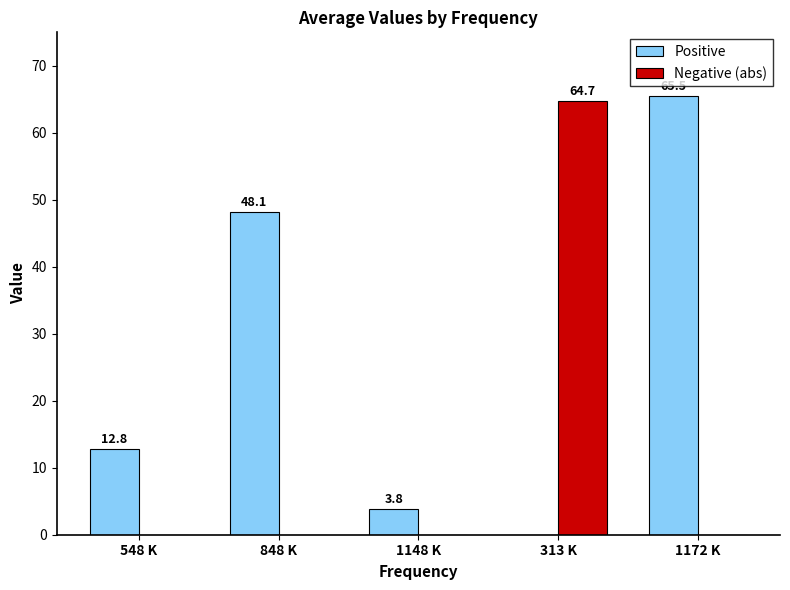

What is the sum of all Positive values?

130.2